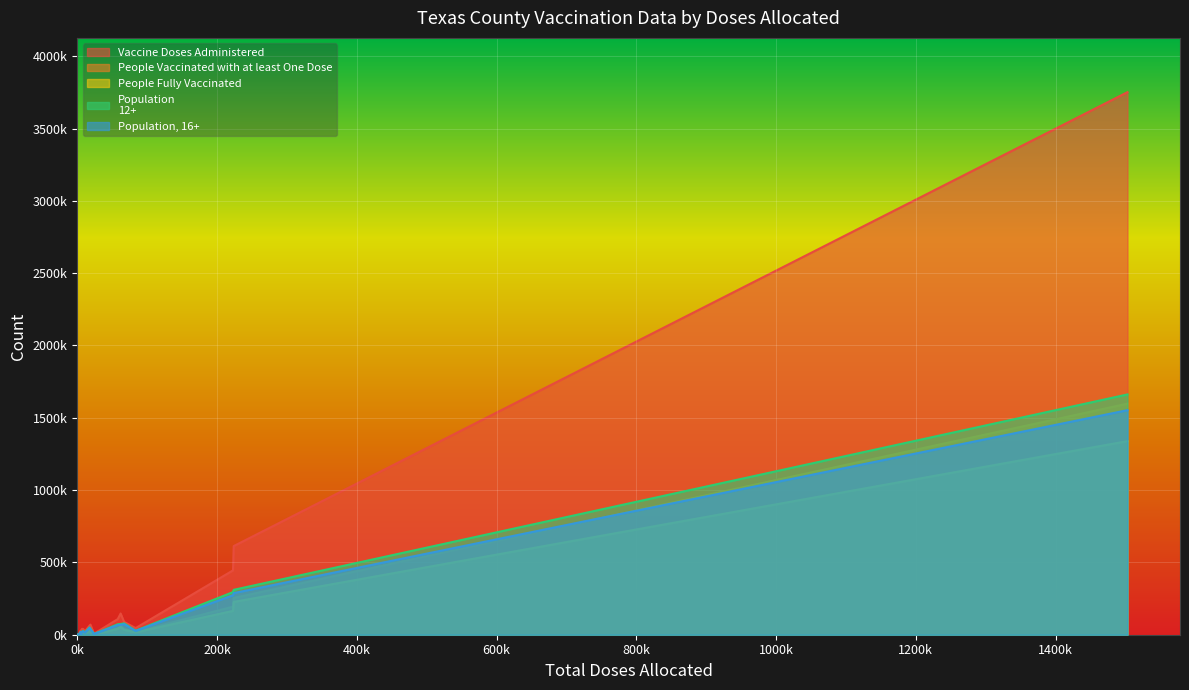

Does the chart display data point markers on the line(s)?

No